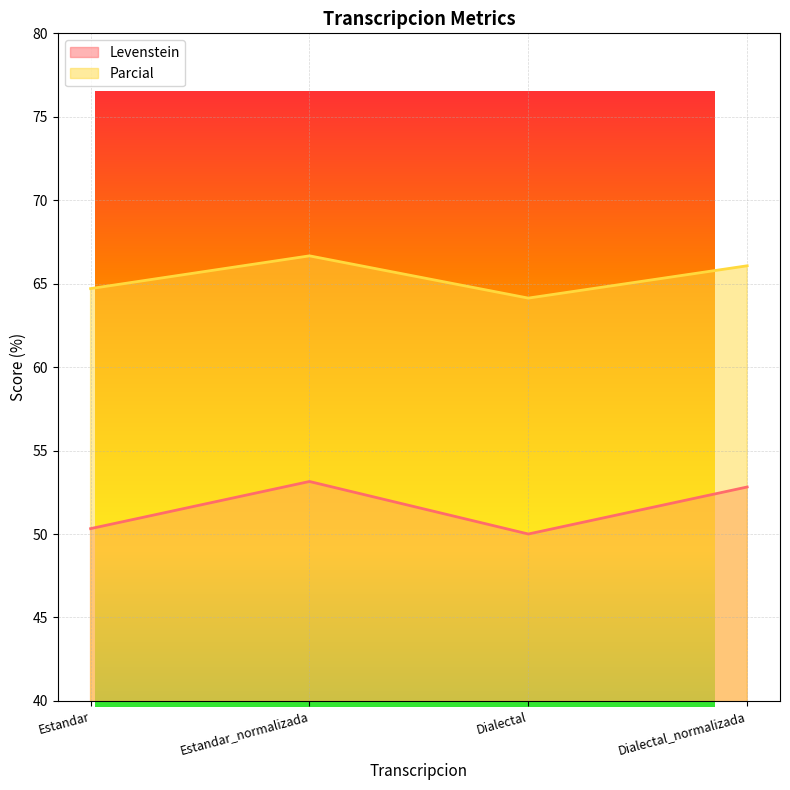

At which category does Levenstein reach its first local peak?

Estandar_normalizada